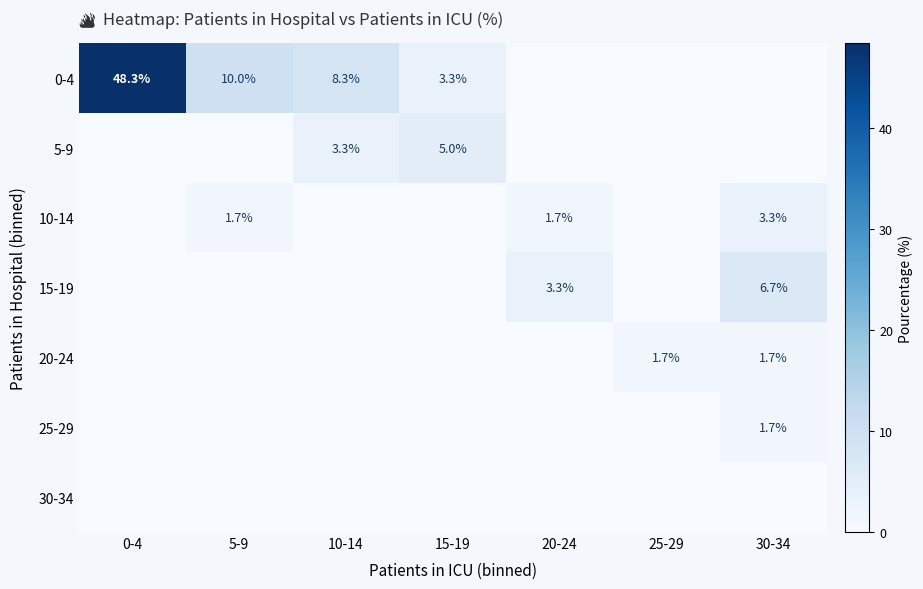

The value of 20-24 at 25-29 is 1.7. True or false?

True